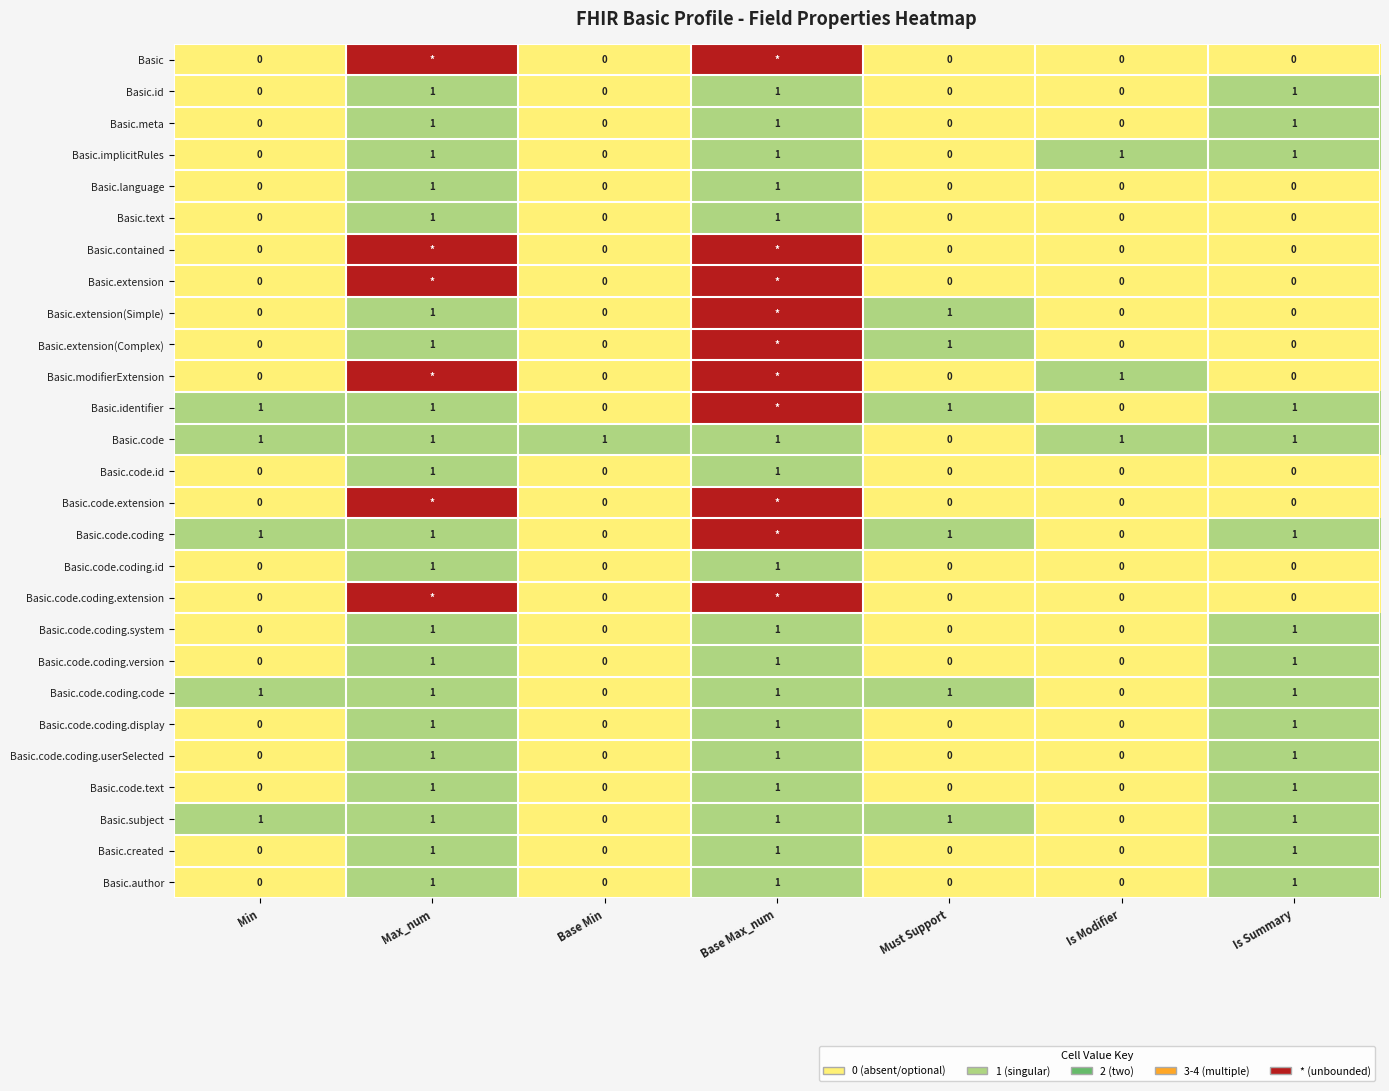

Is the value of Basic.meta at Max_num greater than the value of Basic.code.coding.id at Must Support?

Yes